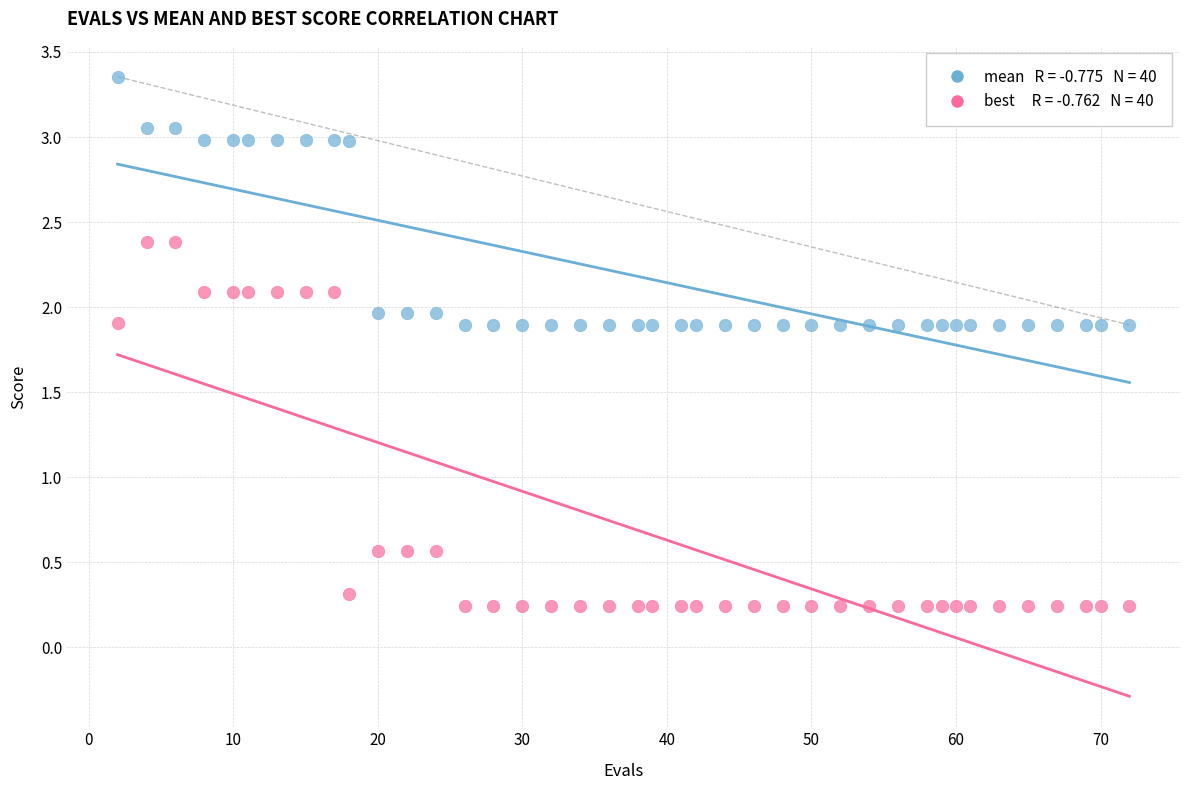

Across all data points, what is the range of X values (max minus min)?

70.0